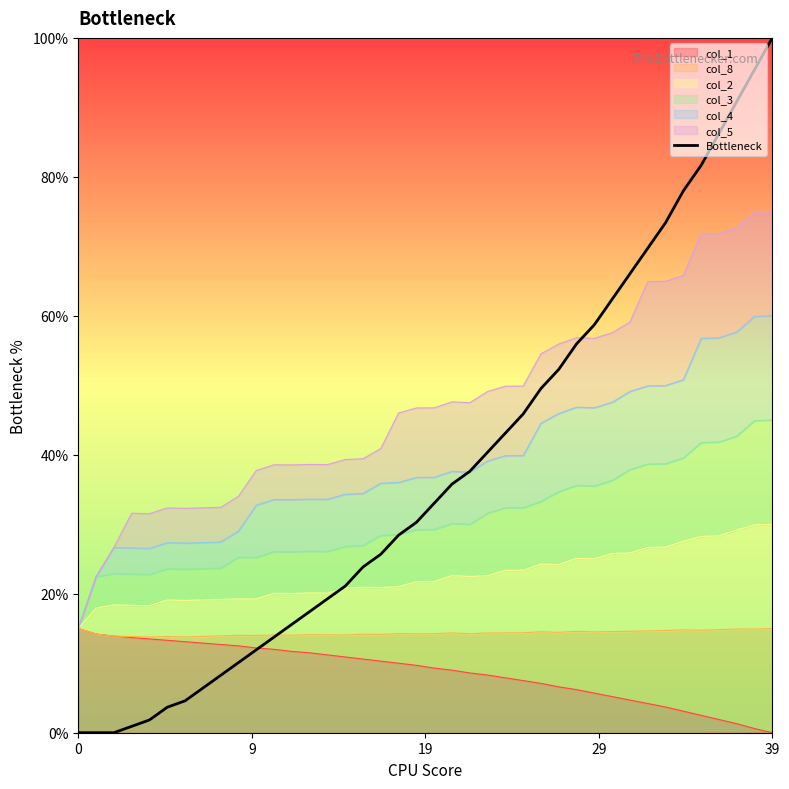

Reading left to right, extract all data points from this chart.

0.0	0.0	0.0	0.0	0.0	0.0	0.0	0.1	0.1	0.1	0.1	0.1	0.2	0.2	0.2	0.2	0.2	0.3	0.3	0.3	0.3	0.4	0.4	0.4	0.4	0.5	0.5	0.5	0.6	0.6	0.6	0.7	0.7	0.7	0.8	0.8	0.9	0.9	1.0	1.0